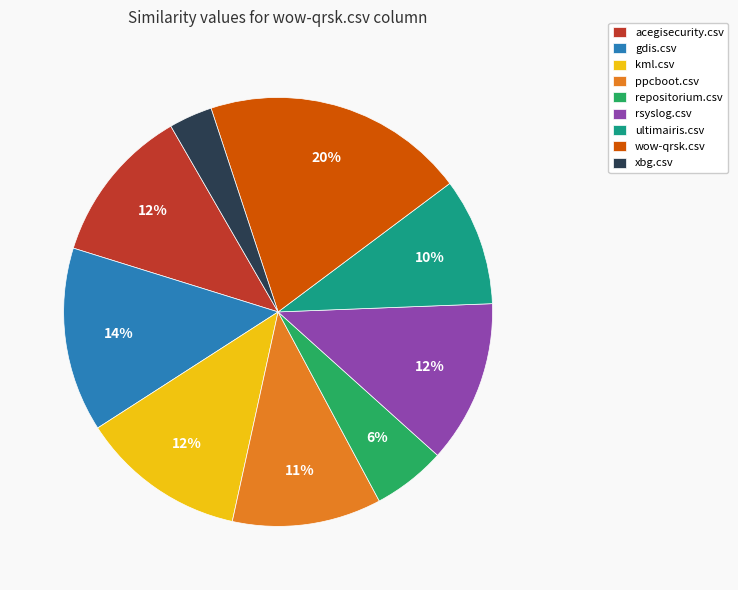

Between wow-qrsk.csv and ultimairis.csv, which is larger?

wow-qrsk.csv